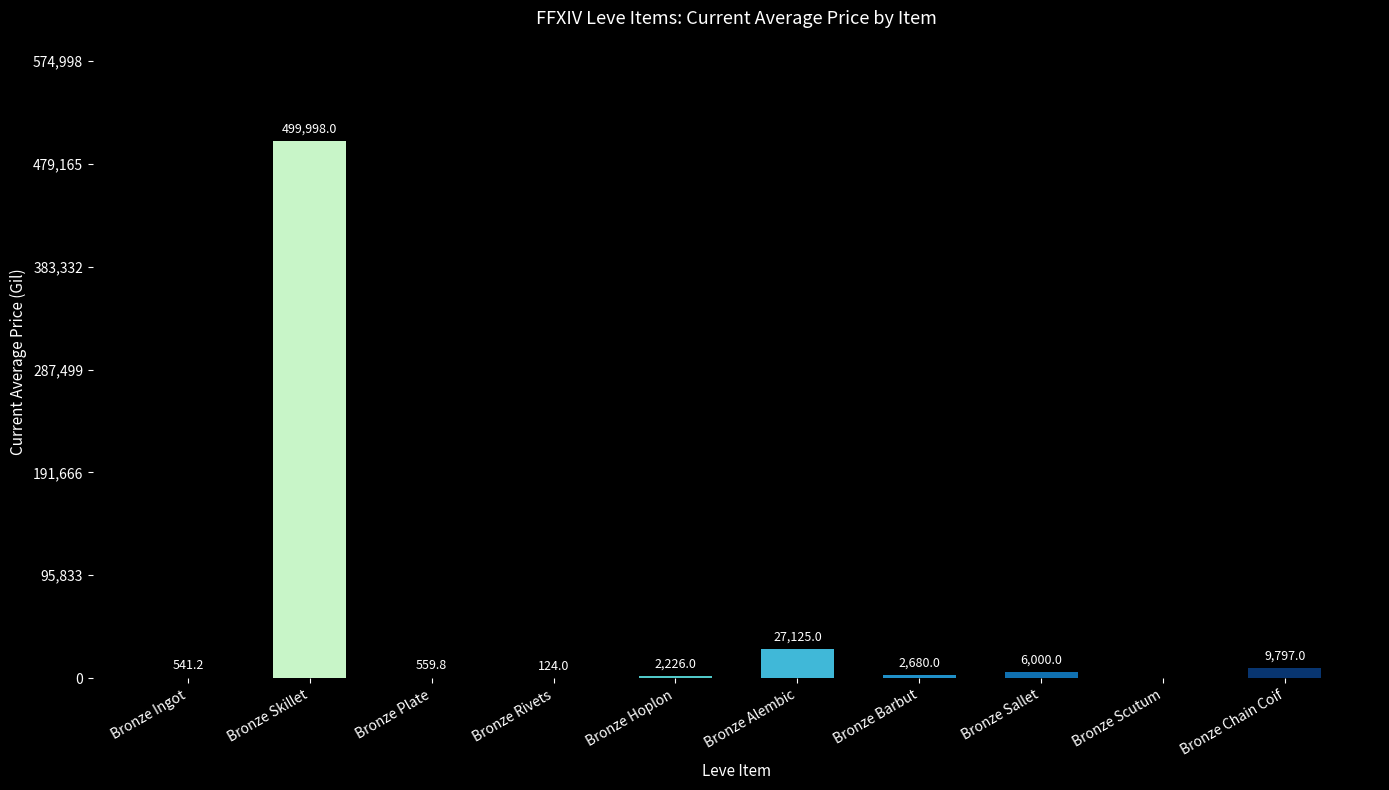

What is the sum of all values?

549051.0